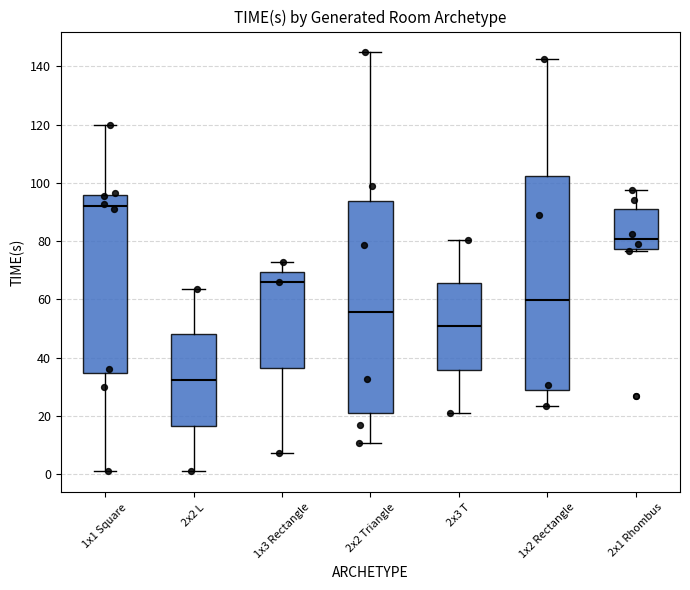

Reading left to right, transcribe this box plot: for each box, give where its median line is, the range the box spans, and where its two whiskers end, as read against the y-axis. The values are not printed on the chart, so give them approximately, as read against the axis.

1x1 Square: median 92, box 34 to 96, whiskers 2 to 120
2x2 L: median 32, box 16 to 48, whiskers 2 to 64
1x3 Rectangle: median 66, box 36 to 70, whiskers 8 to 74
2x2 Triangle: median 56, box 20 to 94, whiskers 10 to 144
2x3 T: median 50, box 36 to 66, whiskers 22 to 80
1x2 Rectangle: median 60, box 28 to 102, whiskers 24 to 142
2x1 Rhombus: median 80, box 78 to 92, whiskers 76 to 98